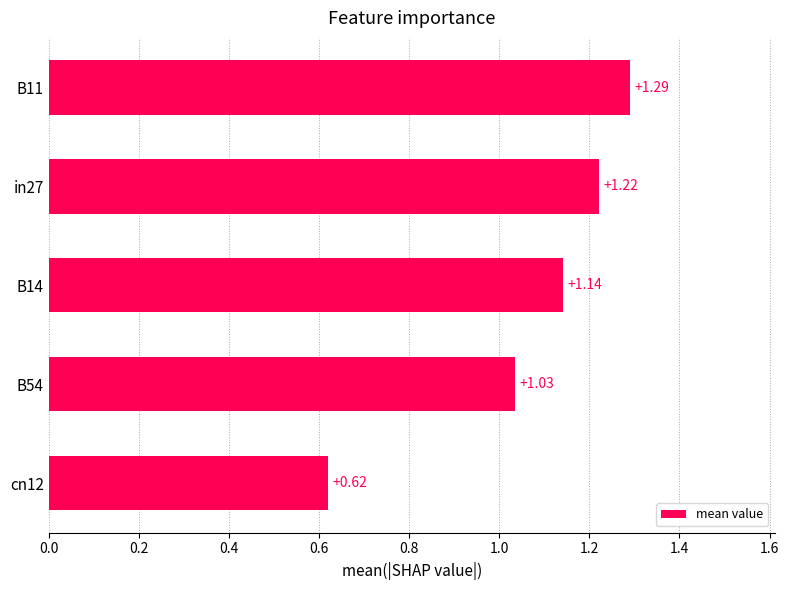

What is the sum of the values at B11 and in27?

2.5